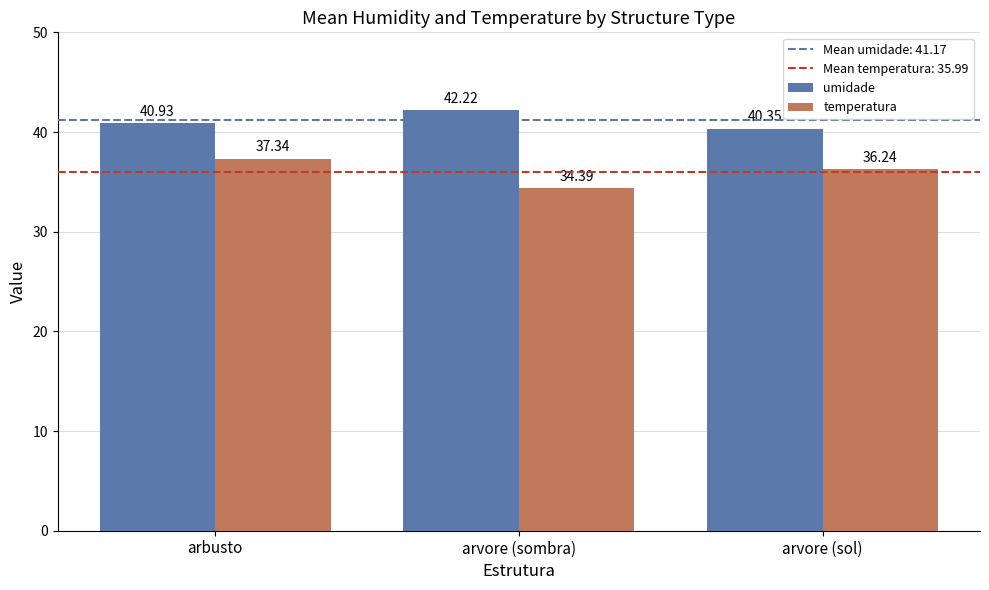

Which series has the largest total across all categories?

umidade